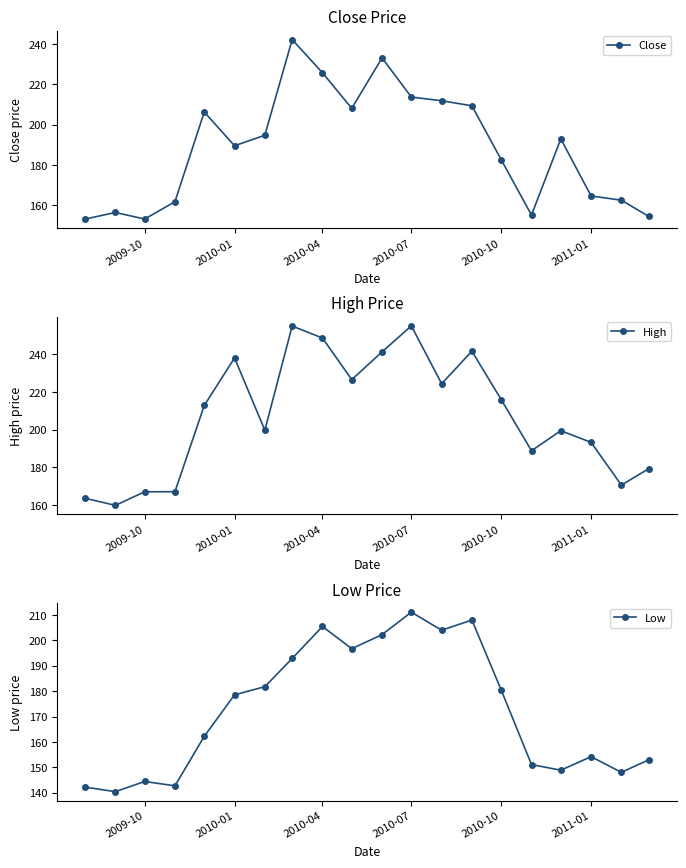

True or false: High and Close intersect in this chart.

False